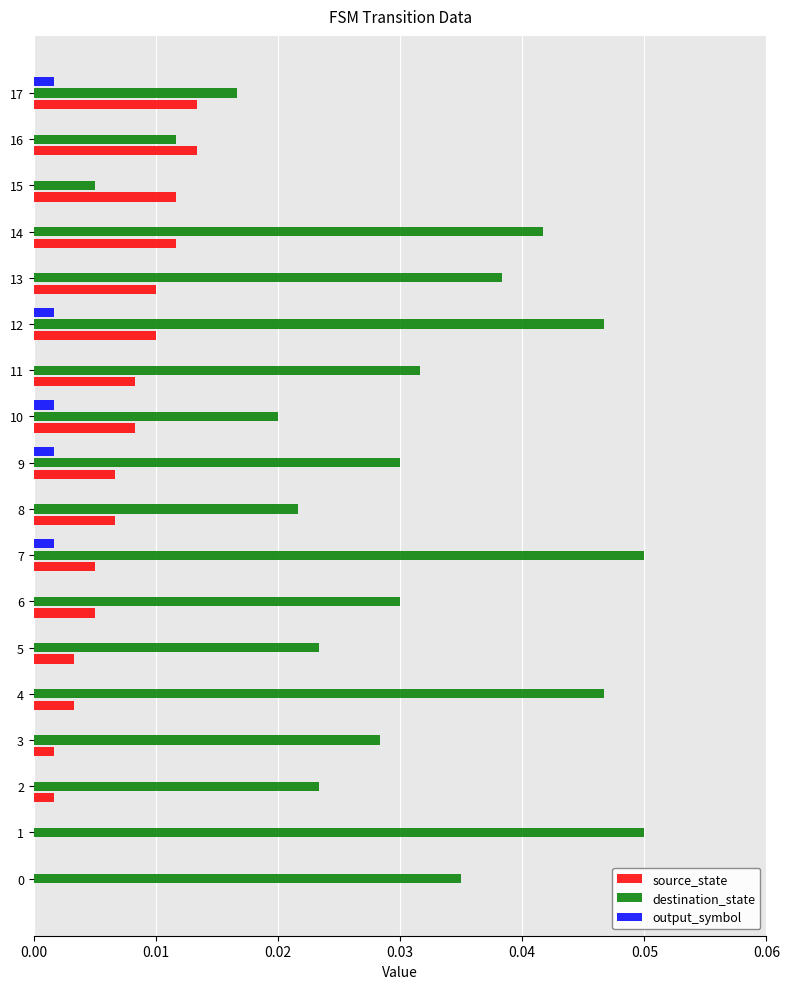

Which series changed the most between 0 and 10?

destination_state